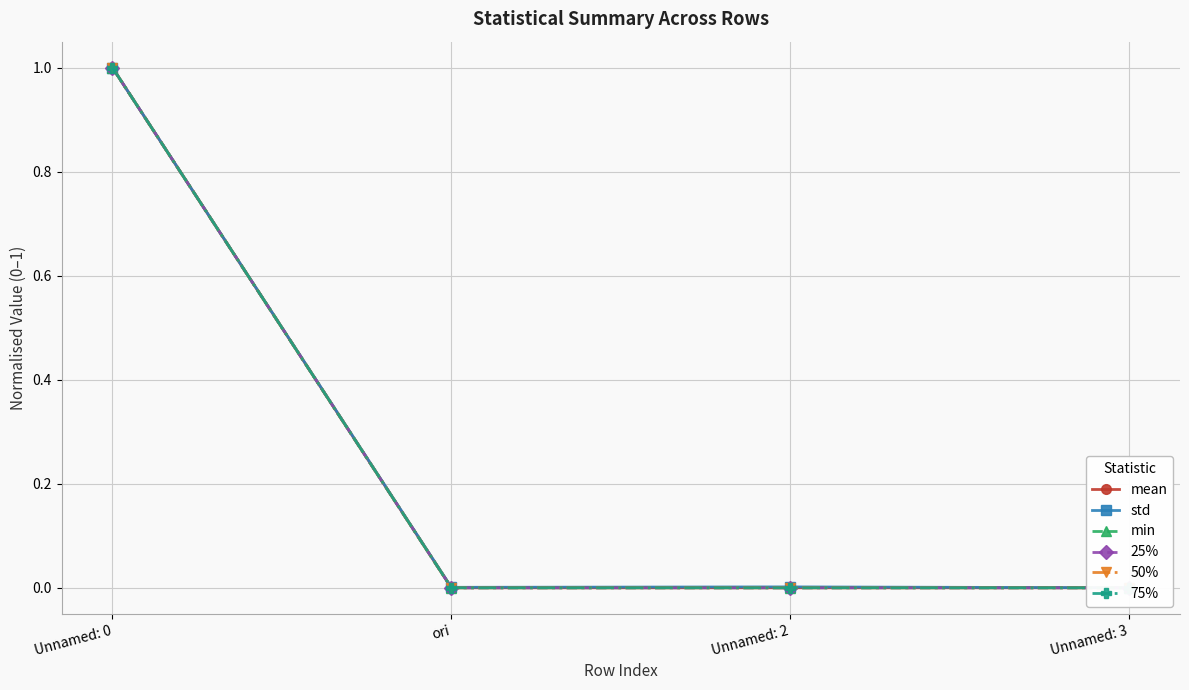

True or false: 25% has a value of 0.0 at ori.

True